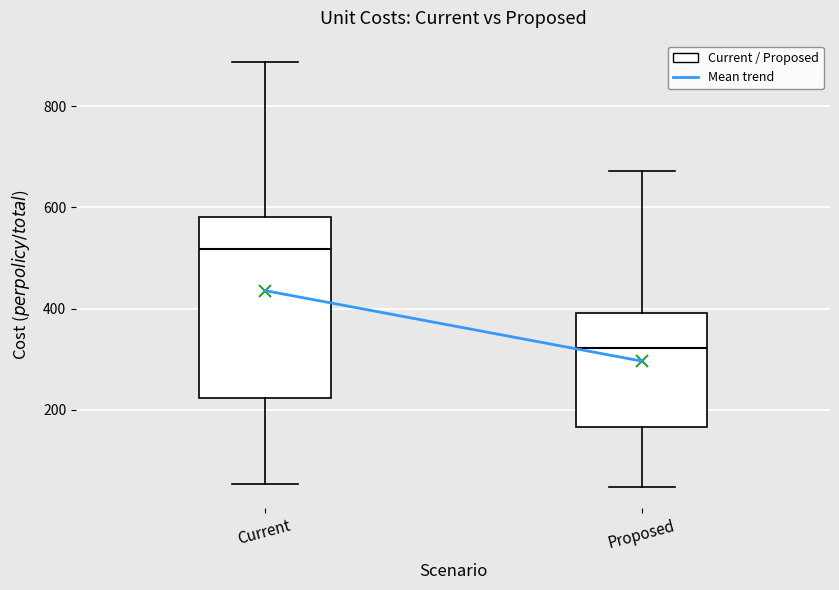

Which box has the lowest median line?

Proposed